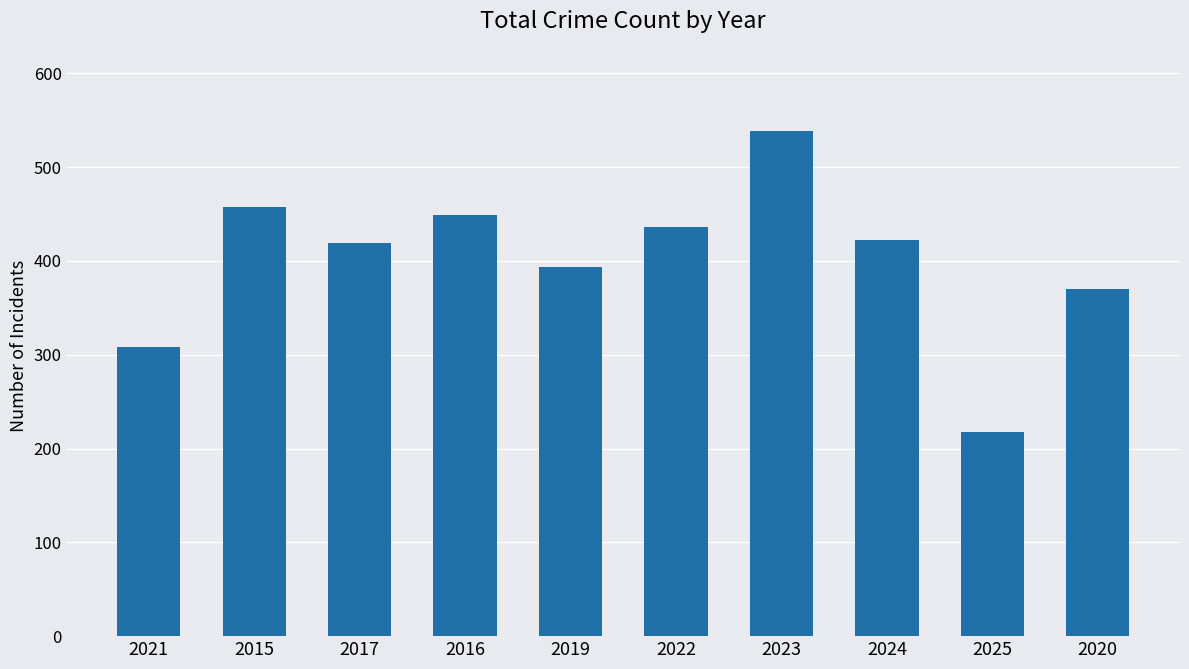

Are the bars grouped side by side (vs. stacked)?

No